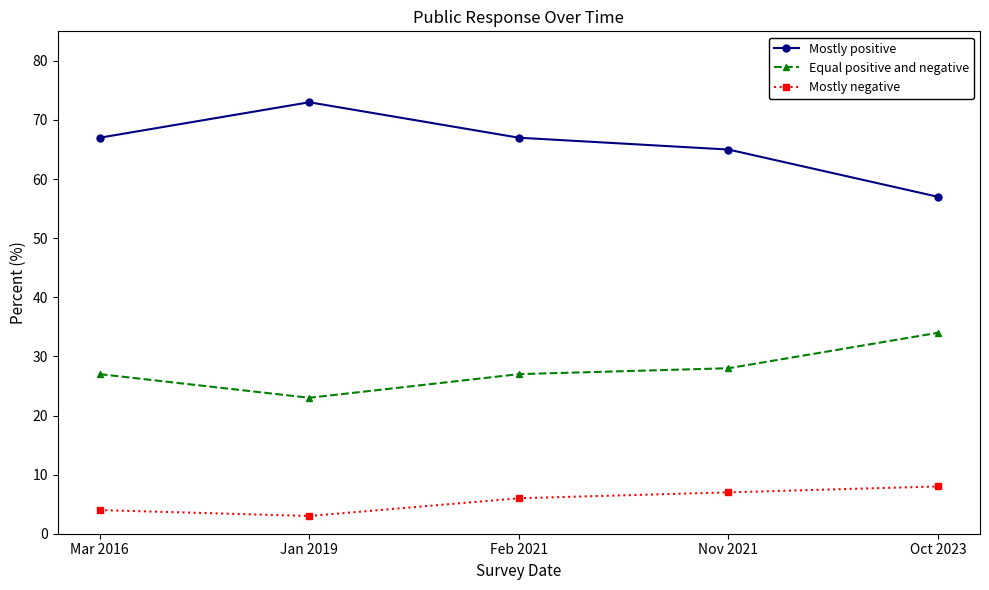

How many values in the Mostly negative series are below 6?

2